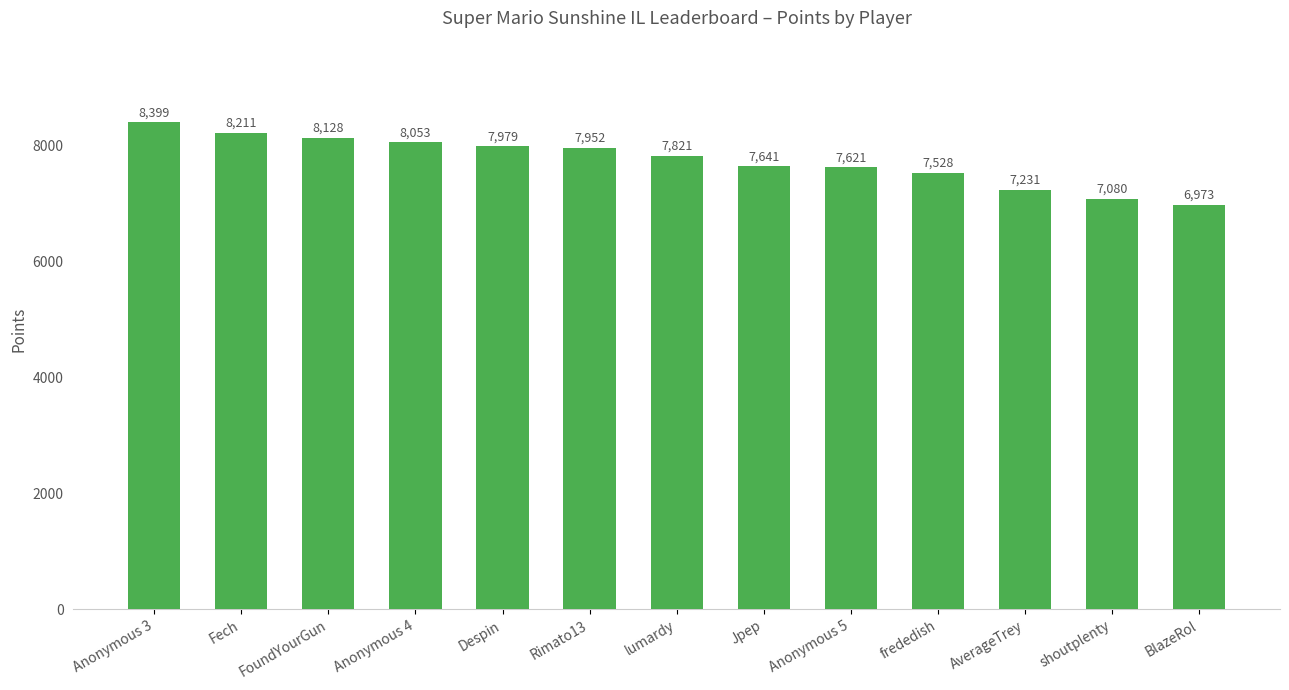

At which category does the chart reach its peak across all series?

Anonymous 3